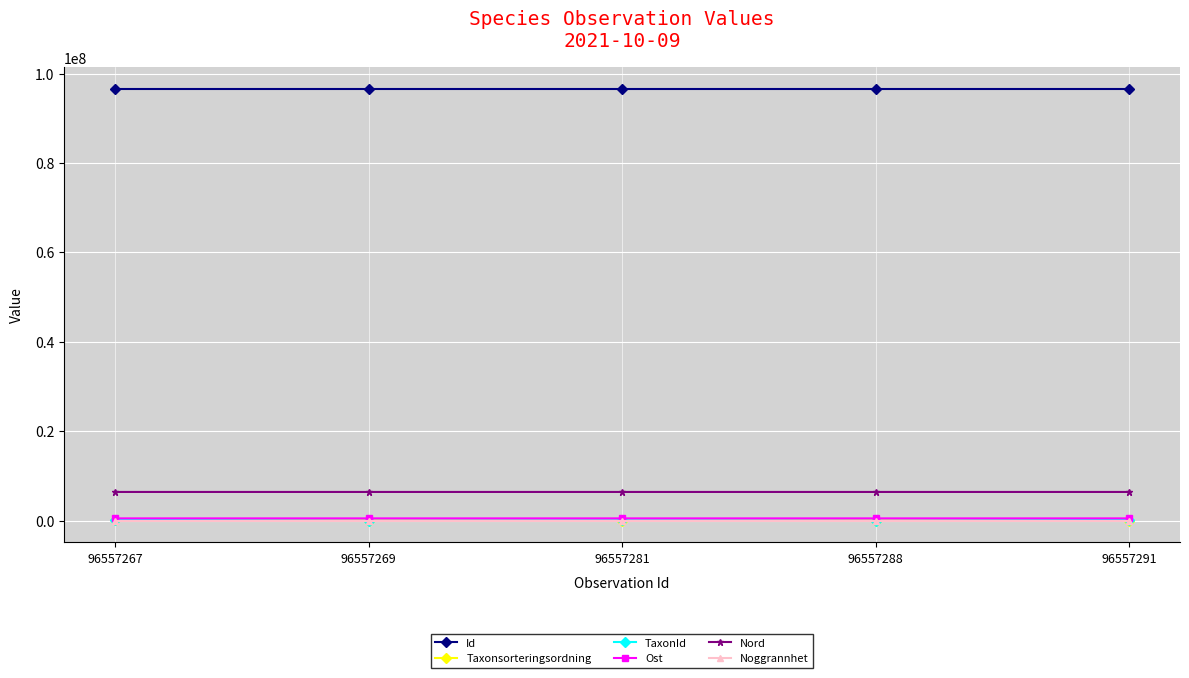

At how many categories does at least one series exceed 22534273?

5